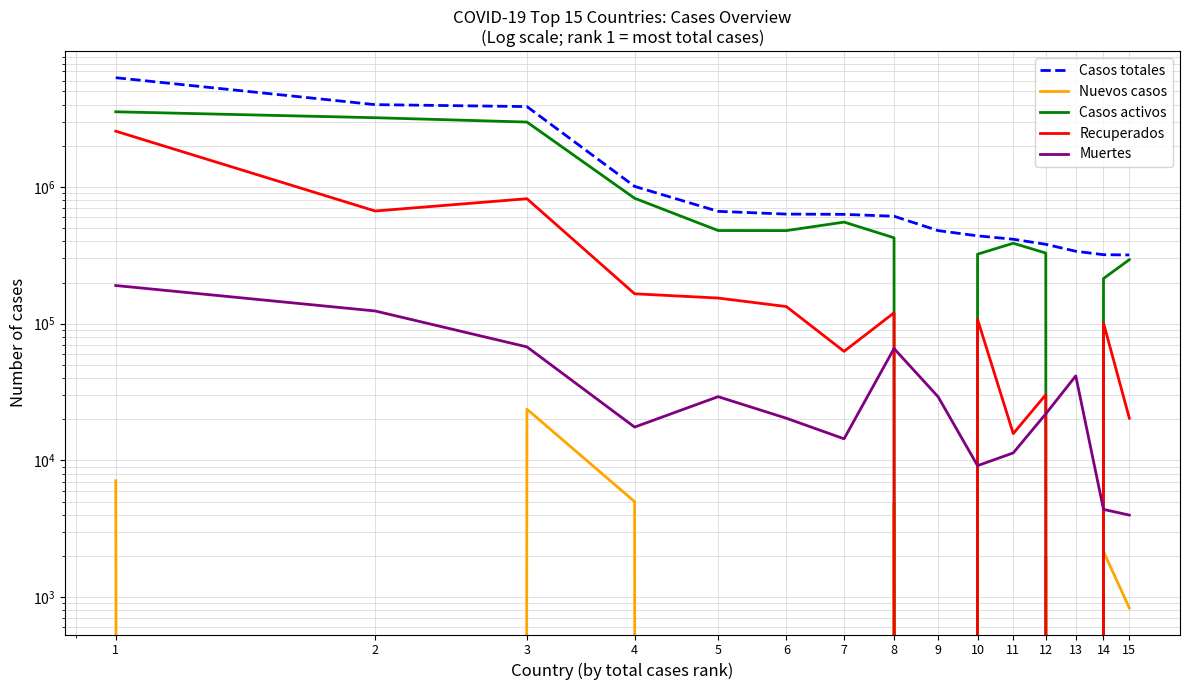

How many interior local valleys does the Nuevos casos series have?

2